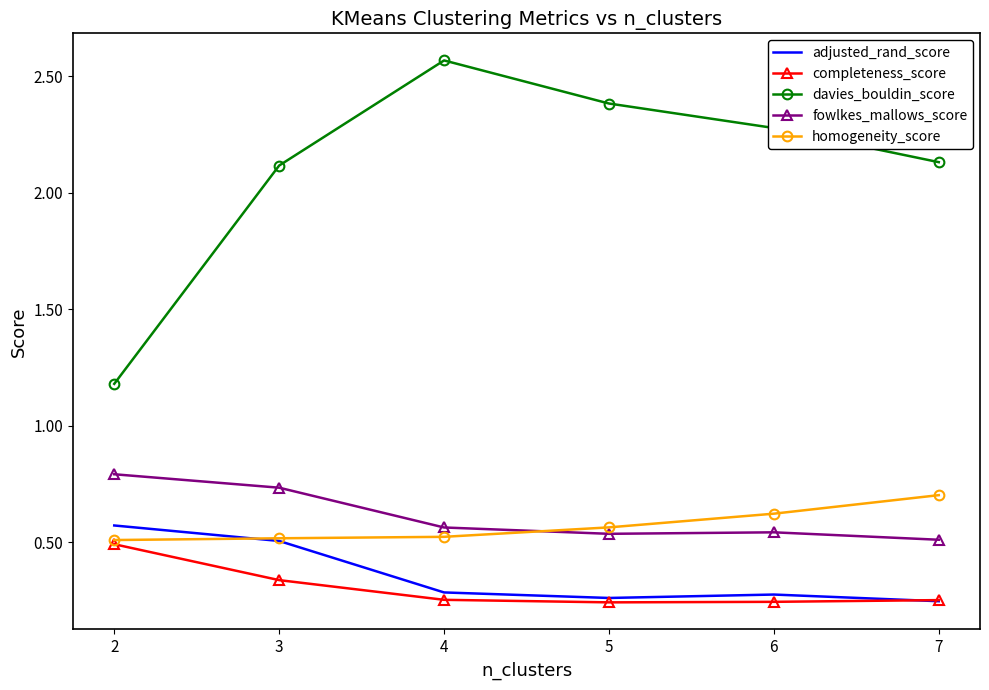

True or false: davies_bouldin_score and completeness_score cross at least once.

False